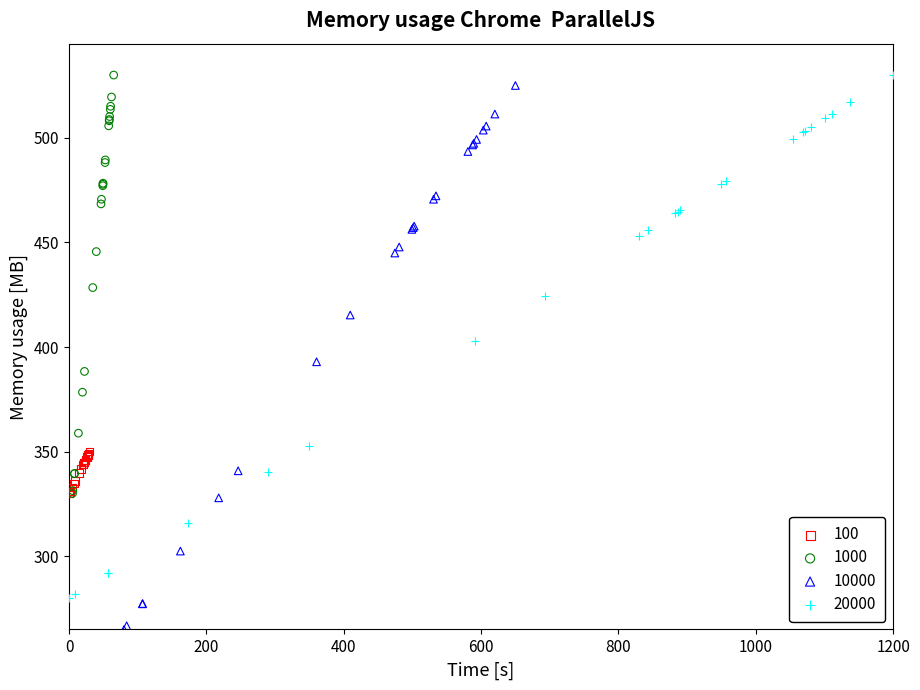

Which series reaches the minimum Y coordinate?

10000